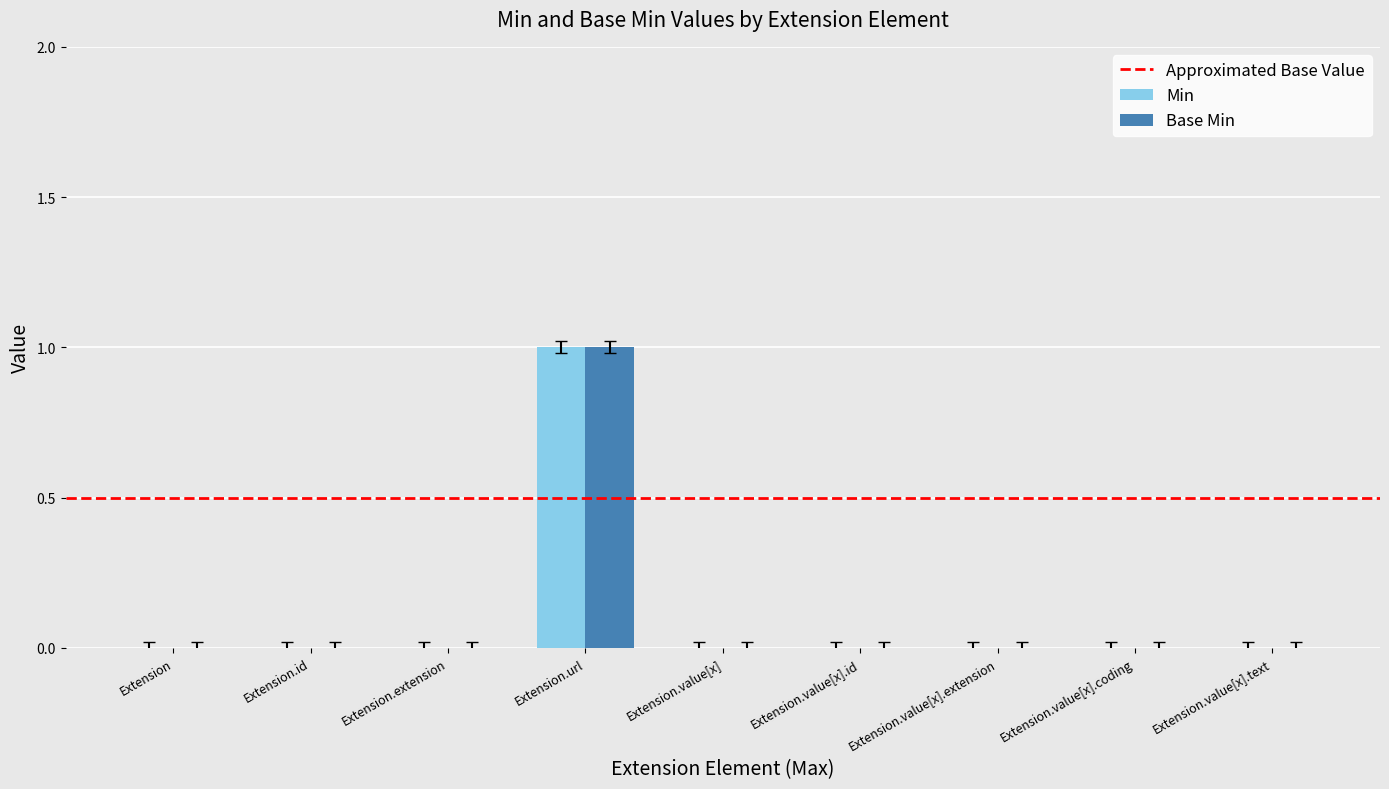

Is the value of Min at Extension.id greater than the value of Base Min at Extension.url?

No